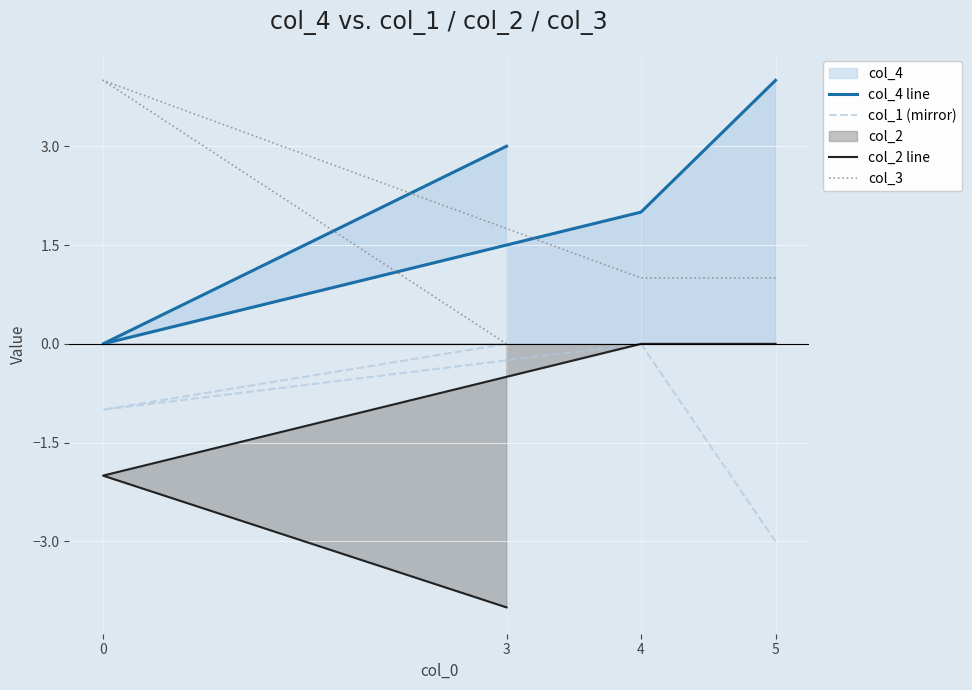

What is the spread (max minus min) of values at 4?

2